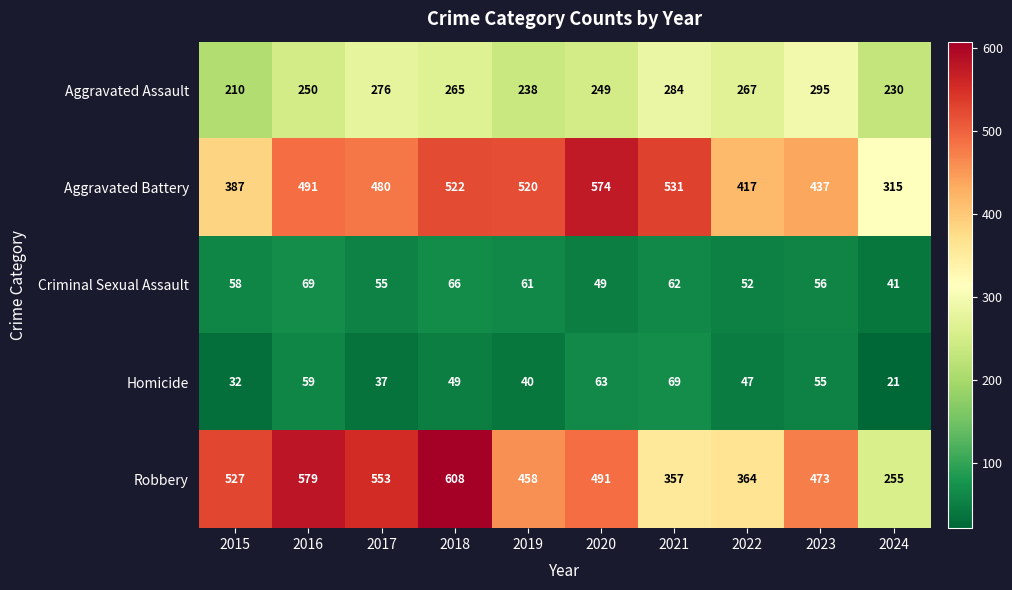

True or false: Robbery has a value of 458 at 2019.

True